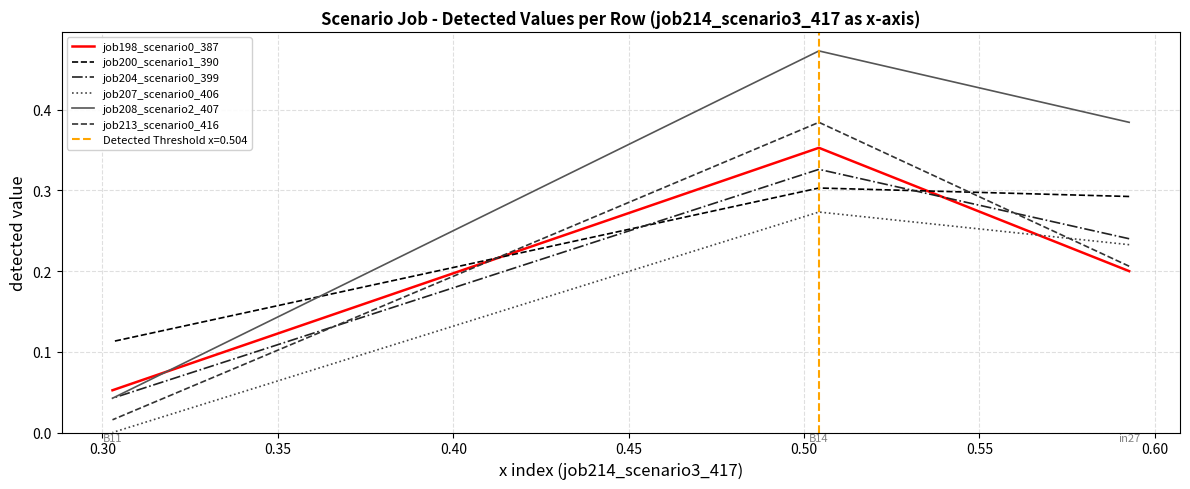

Which series has the largest total across all categories?

job208_scenario2_407